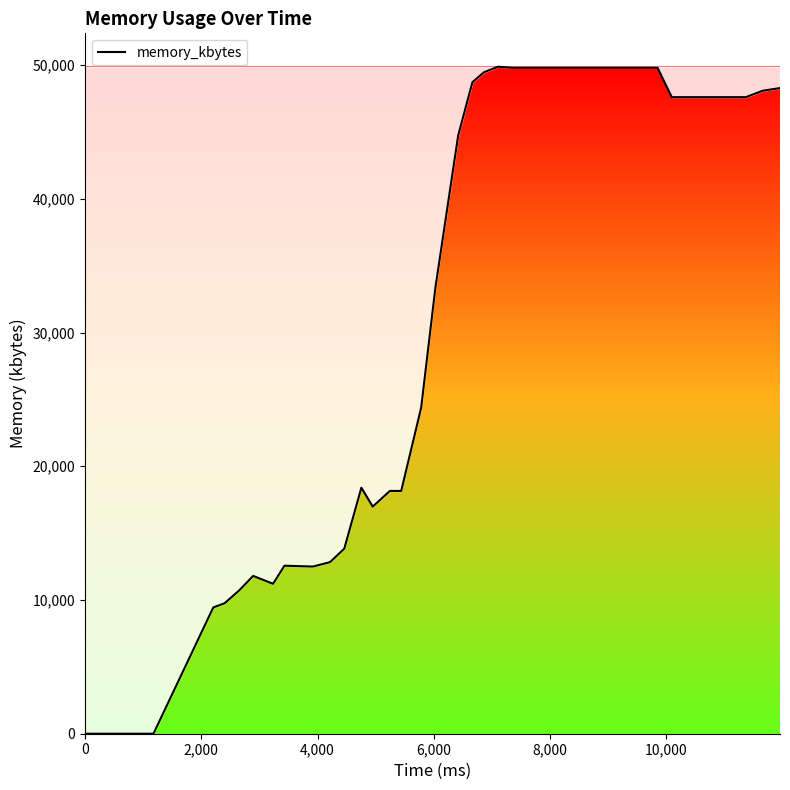

What is the difference between the maximum and minimum values?

49880